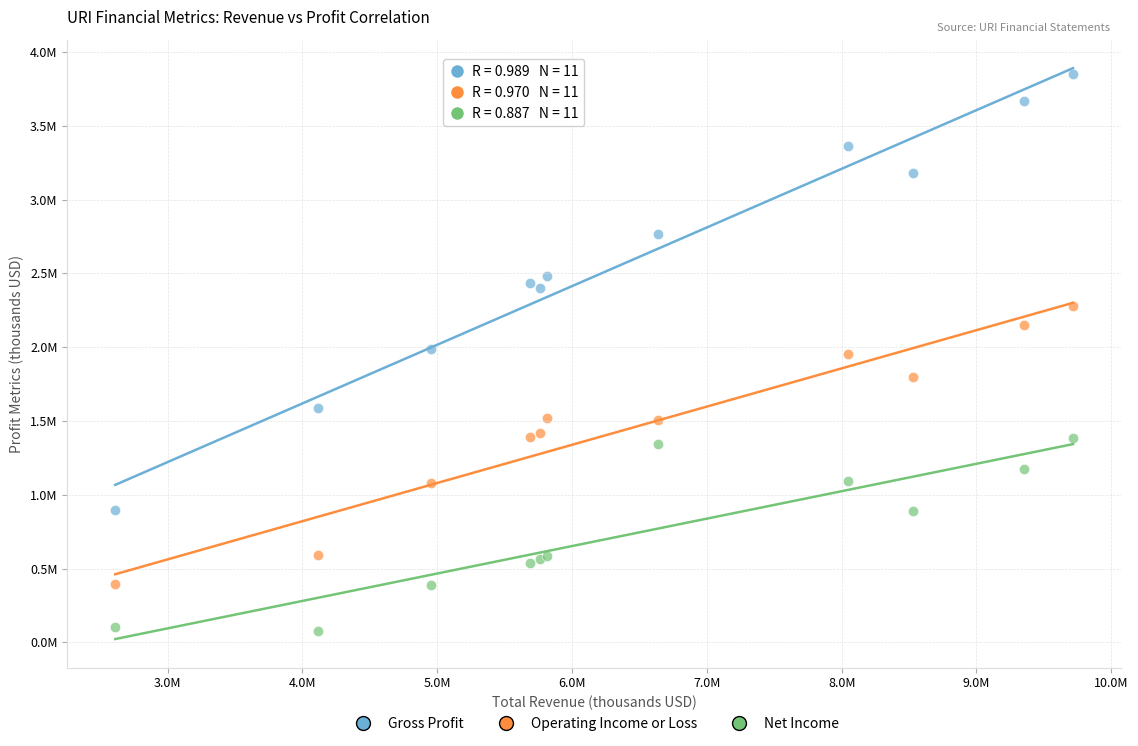

What are all the series names shown in the legend?

Gross Profit, Operating Income or Loss, Net Income